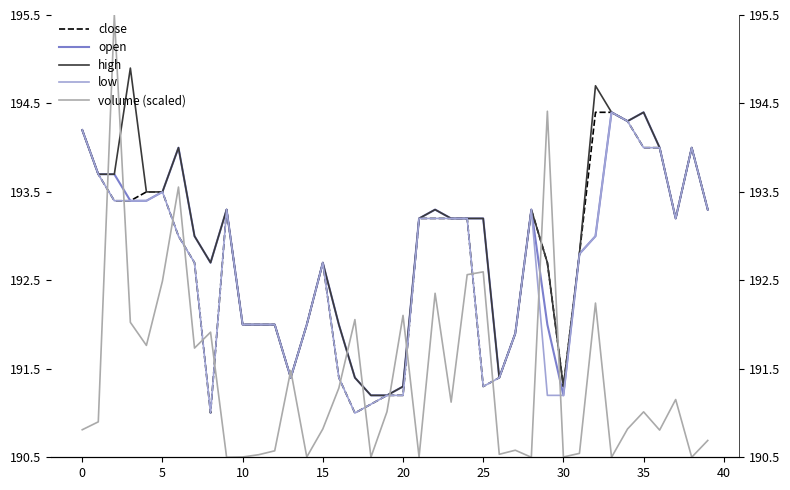

What is the difference between the second highest and minimum values in the open series?

3.2